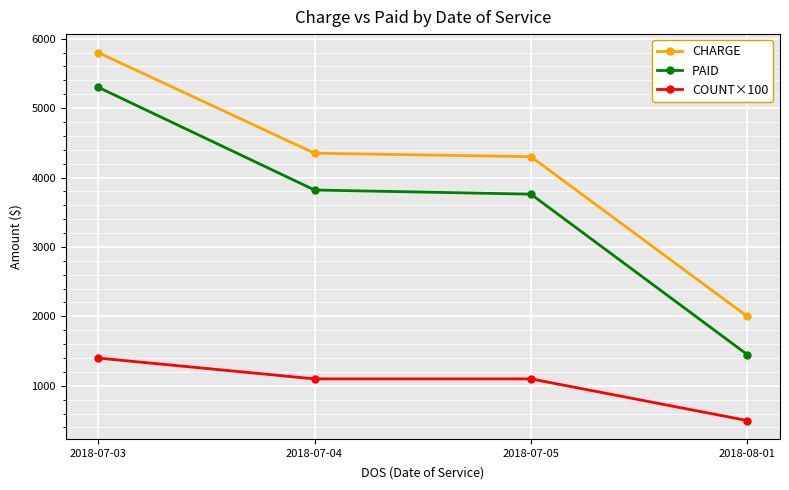

The value of COUNT×100 at 2018-07-04 is 408. True or false?

False